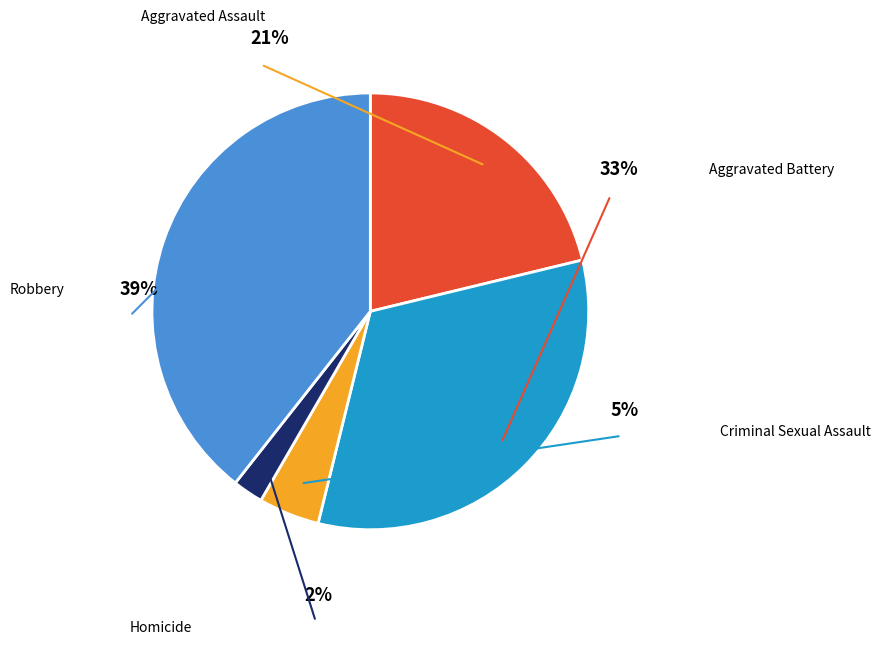

Rank the categories by value from lowest to highest.

Homicide, Criminal Sexual Assault, Aggravated Assault, Aggravated Battery, Robbery